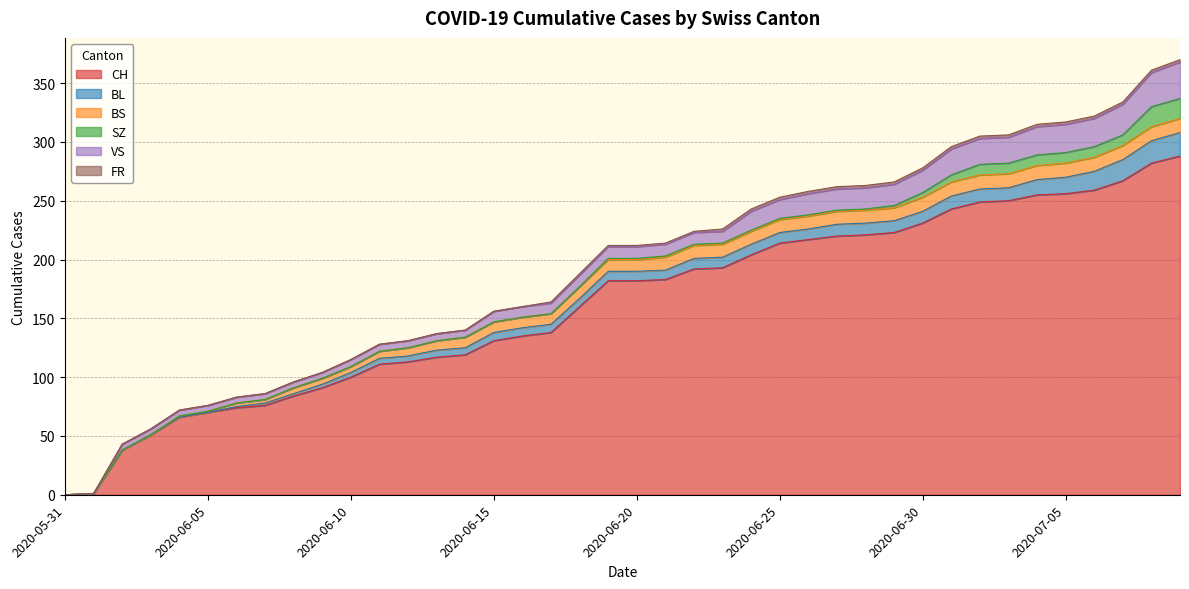

Where does the CH series first go above 182?

2020-06-21